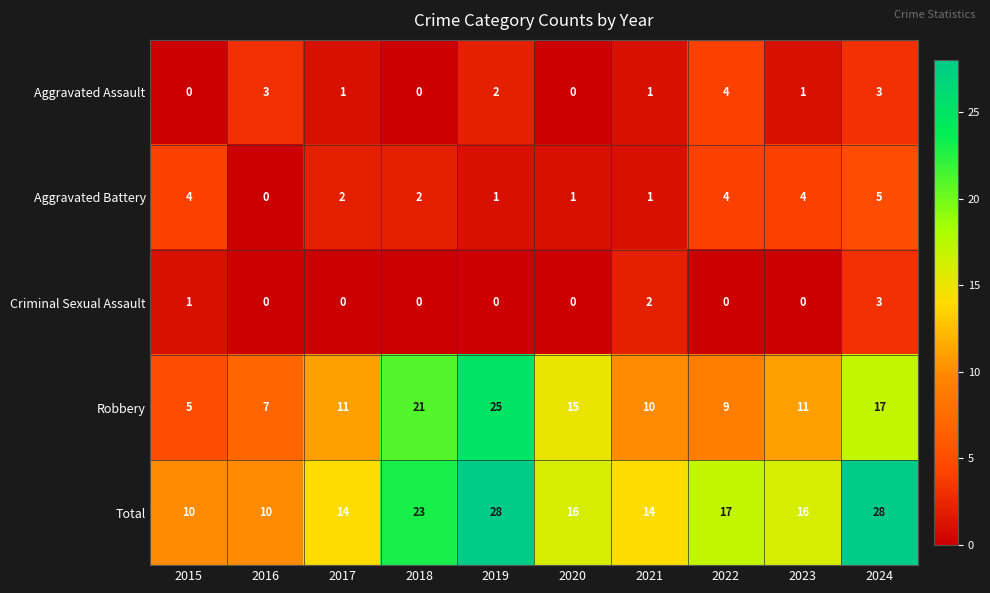

True or false: Aggravated Battery has a value of 2 at 2018.

True